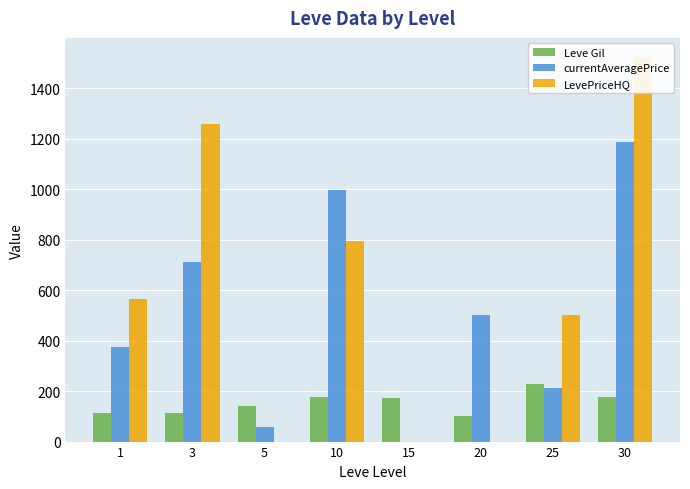

Reading right to left, transcribe all the data shown in this chart.

Leve Gil: 175.0	229.0	101.0	172.0	175.0	140.0	115.0	113.0
currentAveragePrice: 1185.3	211.1	500.0	0.0	996.0	58.6	711.1	376.4
LevePriceHQ: 1523.4	500.0	0.0	0.0	796.0	0.0	1260.0	564.0